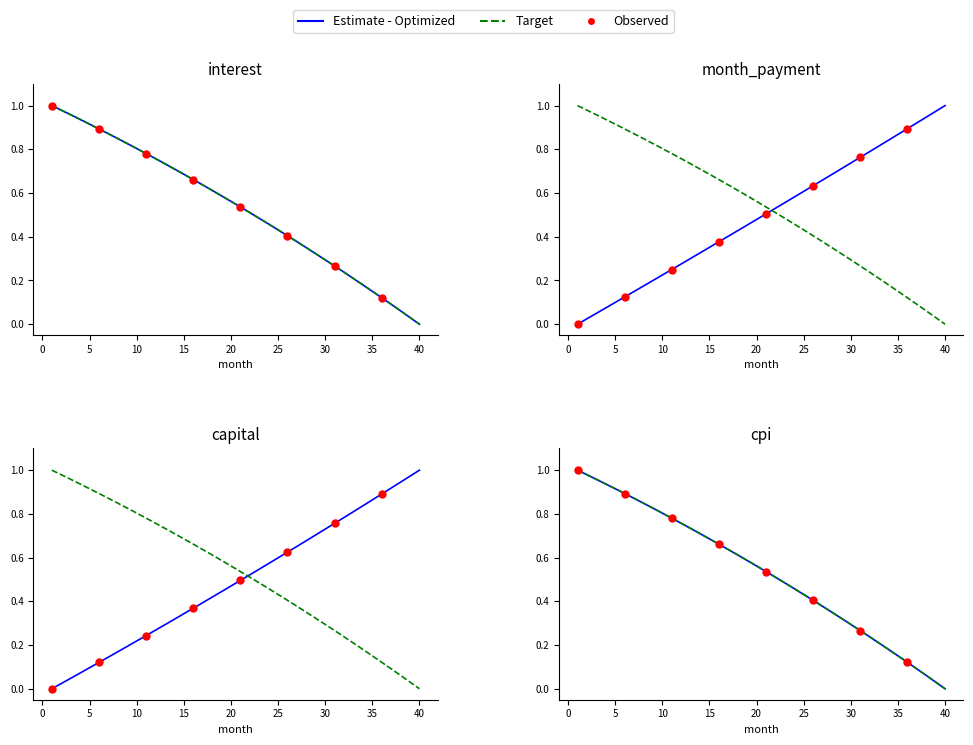

Is the value of interest at 19 greater than the value of month at 26?

No